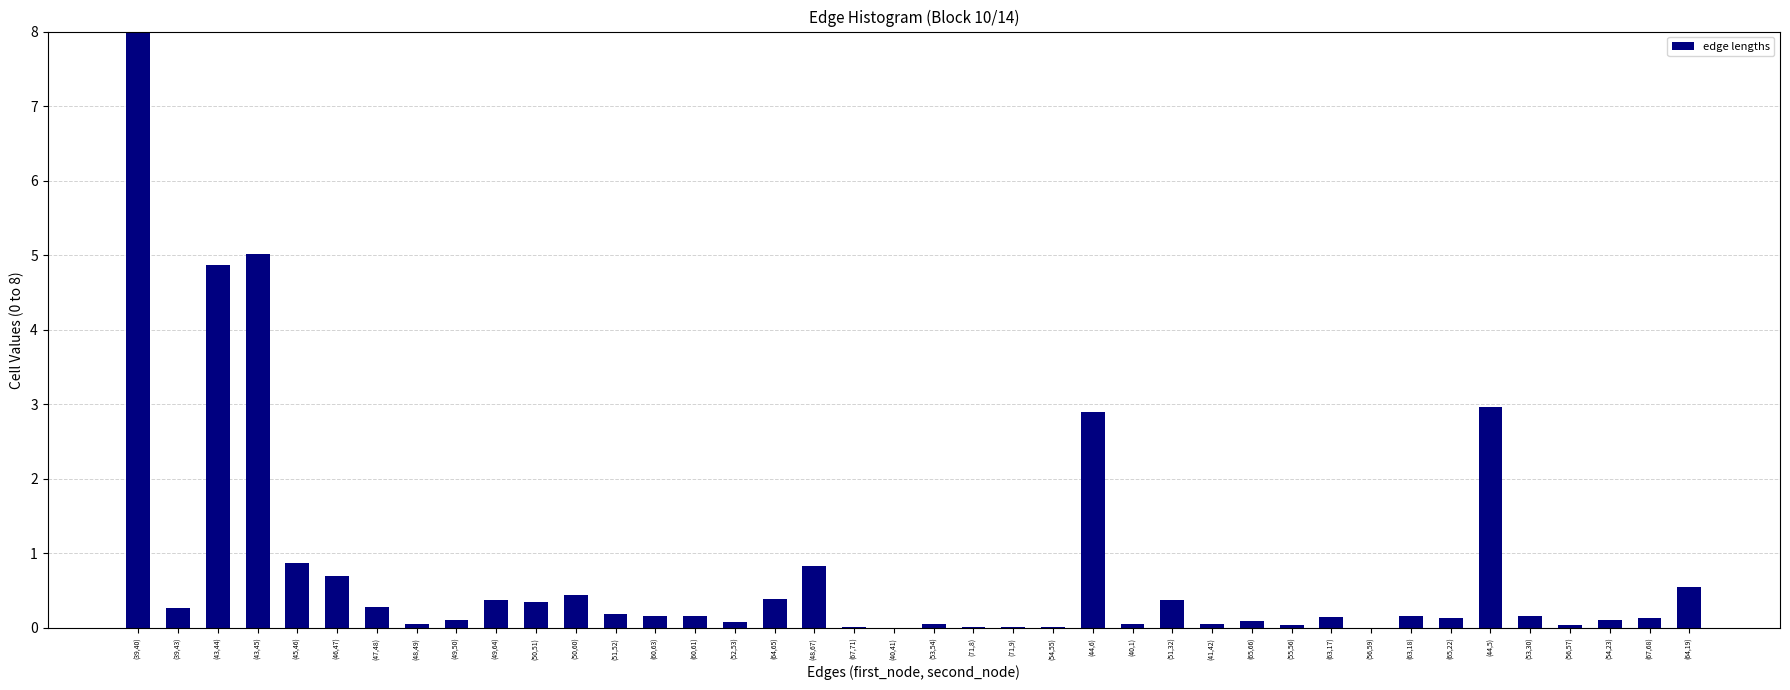

Which has a higher value, (39,43) or (50,60)?

(50,60)